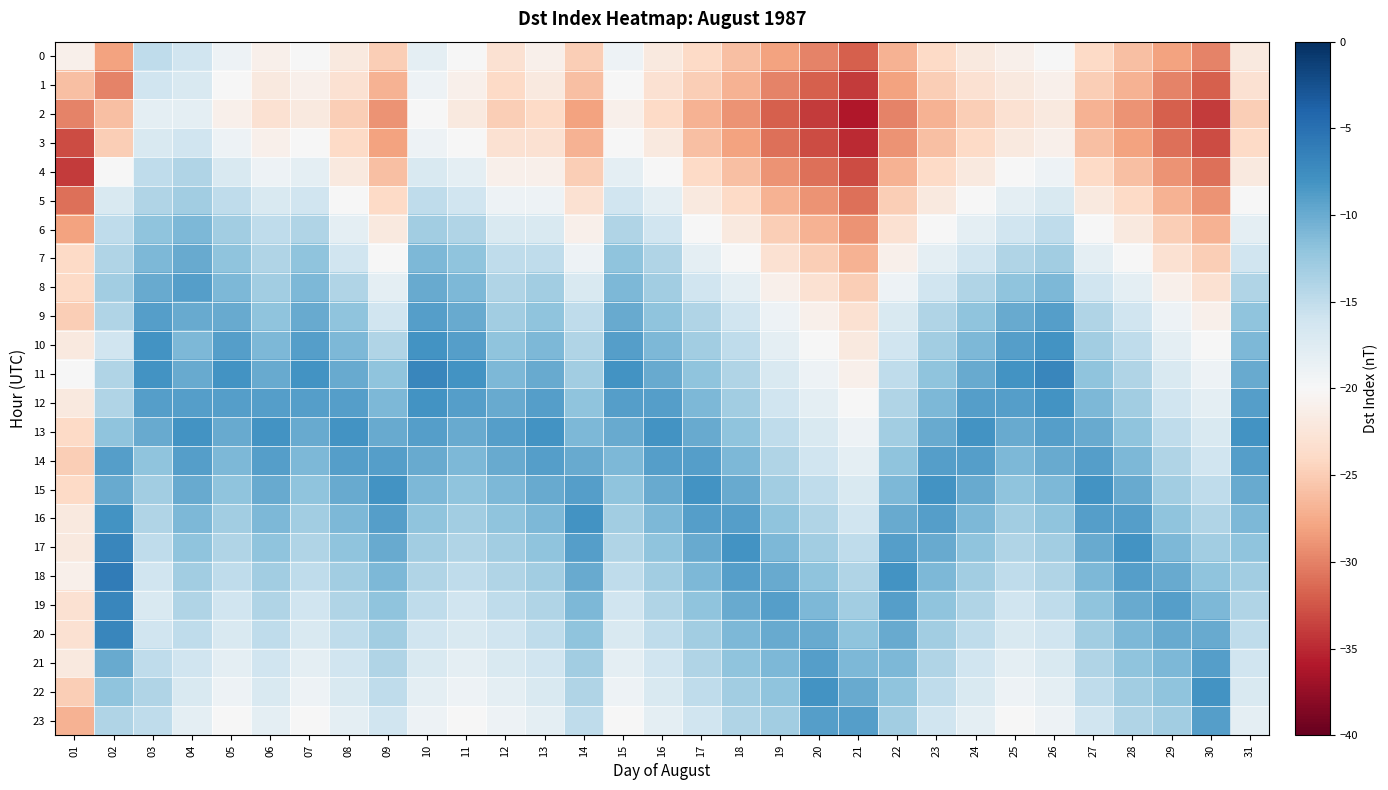

At 29, list the series in order from largest to smallest.

19, 18, 20, 17, 21, 16, 22, 15, 23, 14, 13, 12, 11, 10, 9, 8, 7, 6, 5, 0, 4, 1, 3, 2